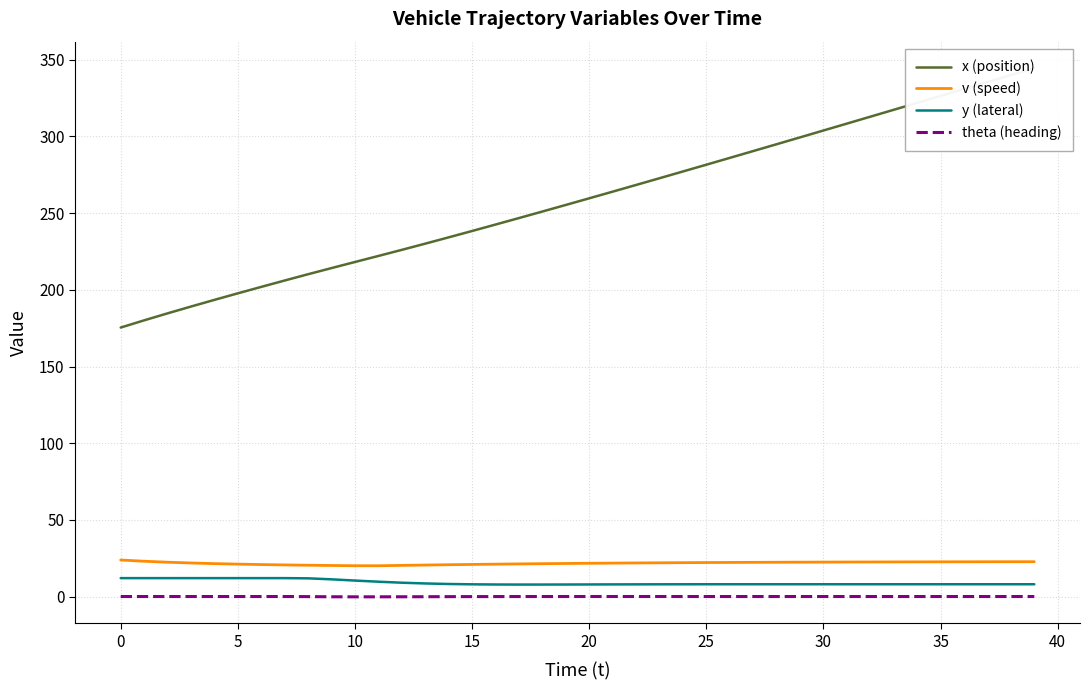

How many data points in y (lateral) are less than 8?

10